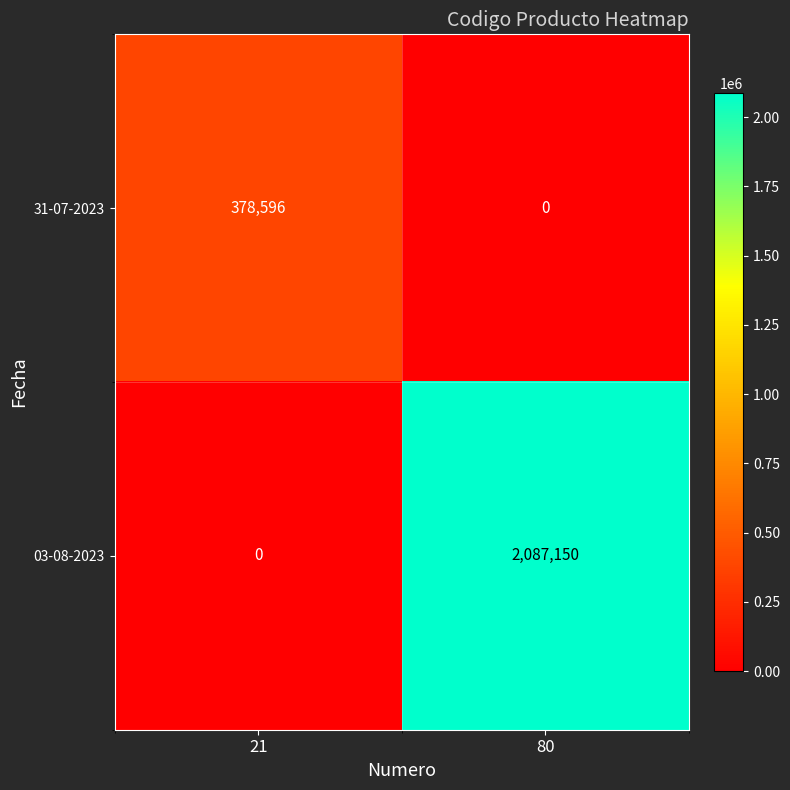

What is the sum of all 31-07-2023 values?

378596